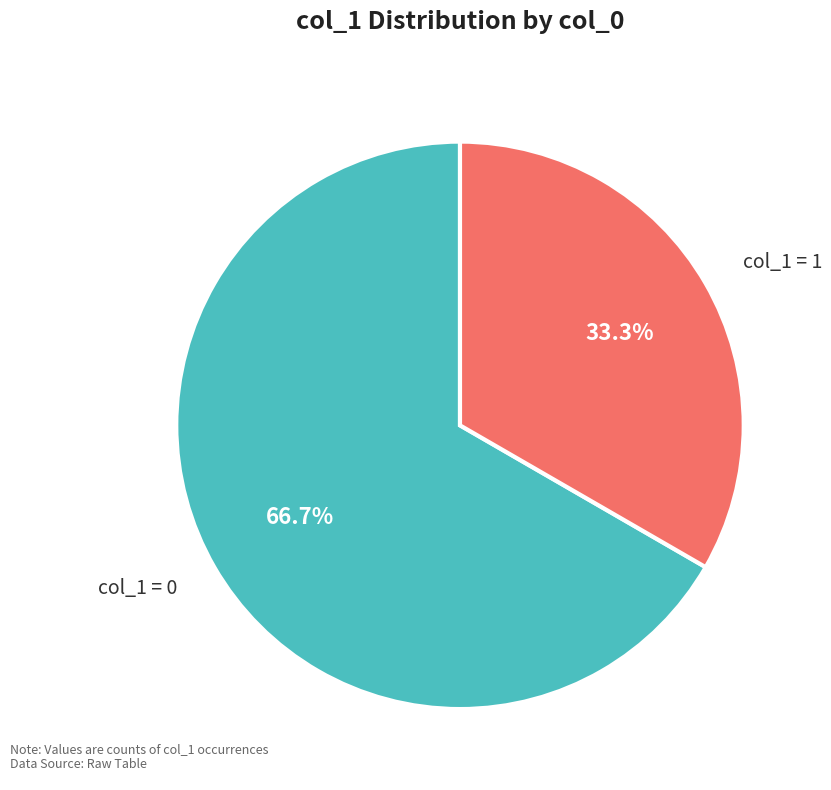

Does any single category account for the majority?

Yes